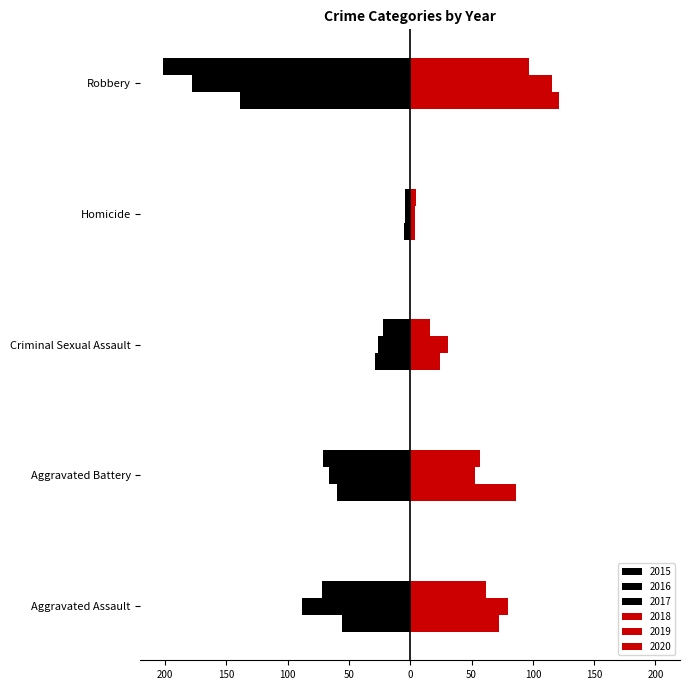

What is the smallest value displayed?

-202